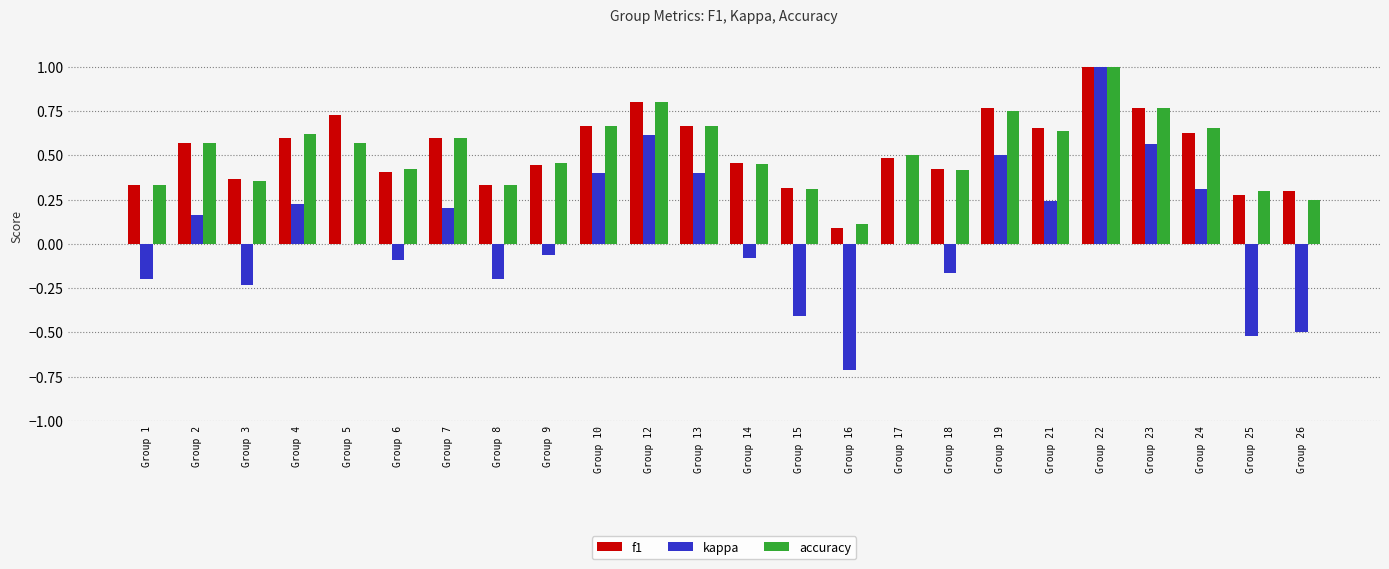

Which series changed the most between Group 16 and Group 18?

kappa